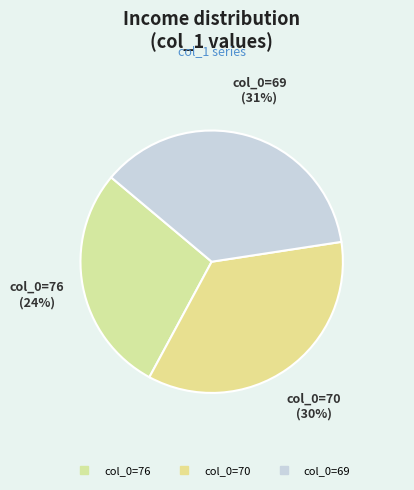

Rank the categories by value from highest to lowest.

69, 70, 76